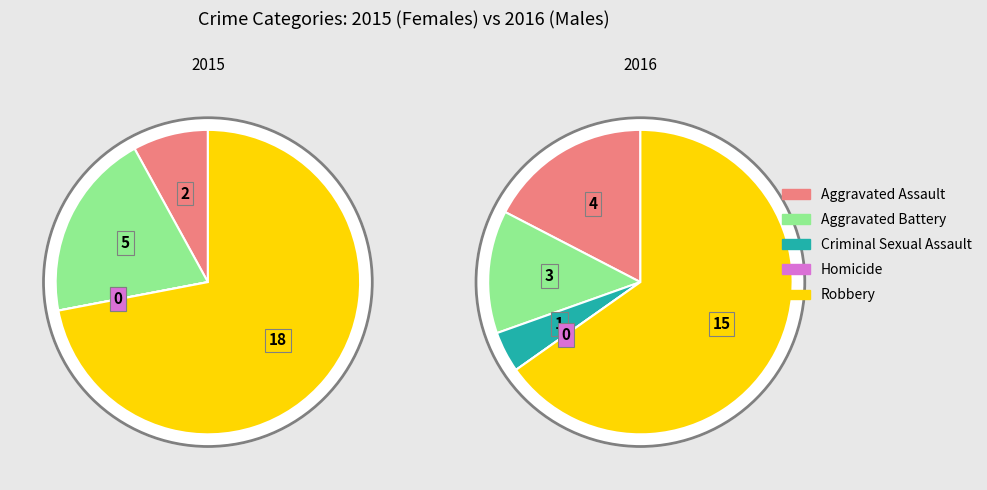

Which category has the biggest portion of the pie?

Robbery